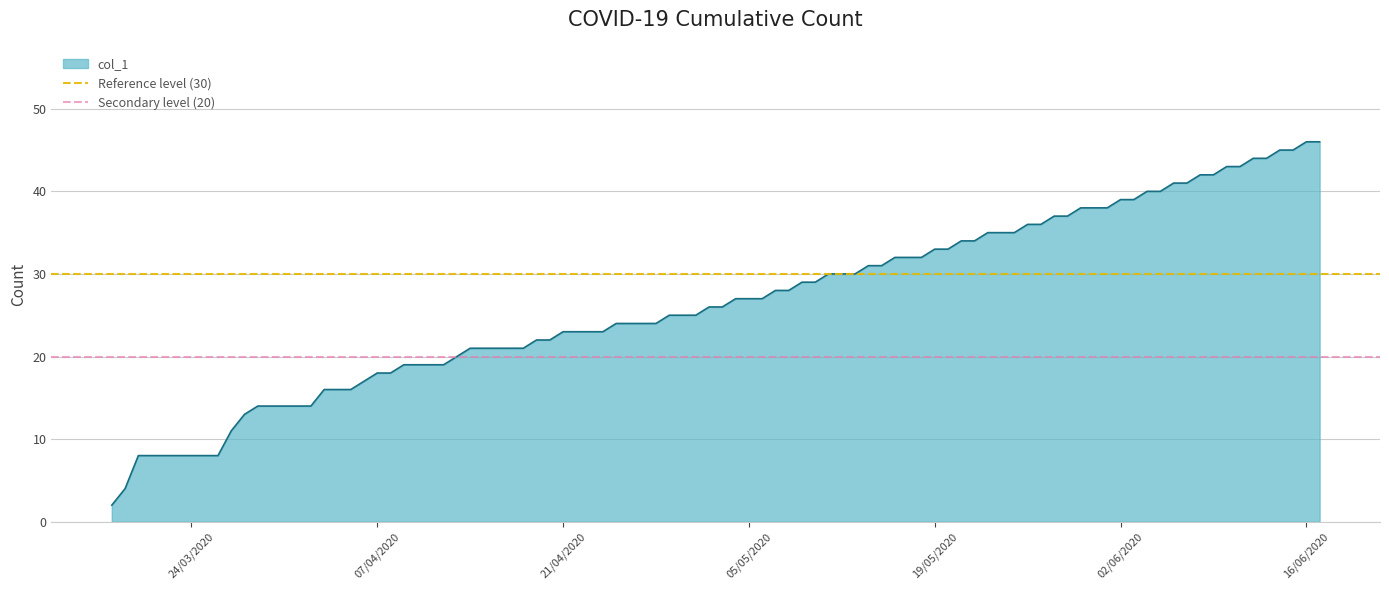

What is the highest value of the col_1 series?

46